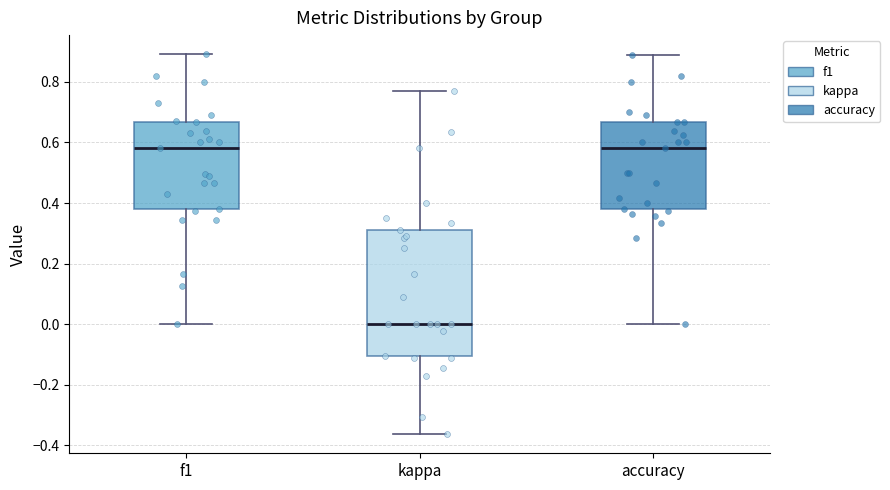

Which box is the tallest, from its lower edge to its upper edge?

kappa